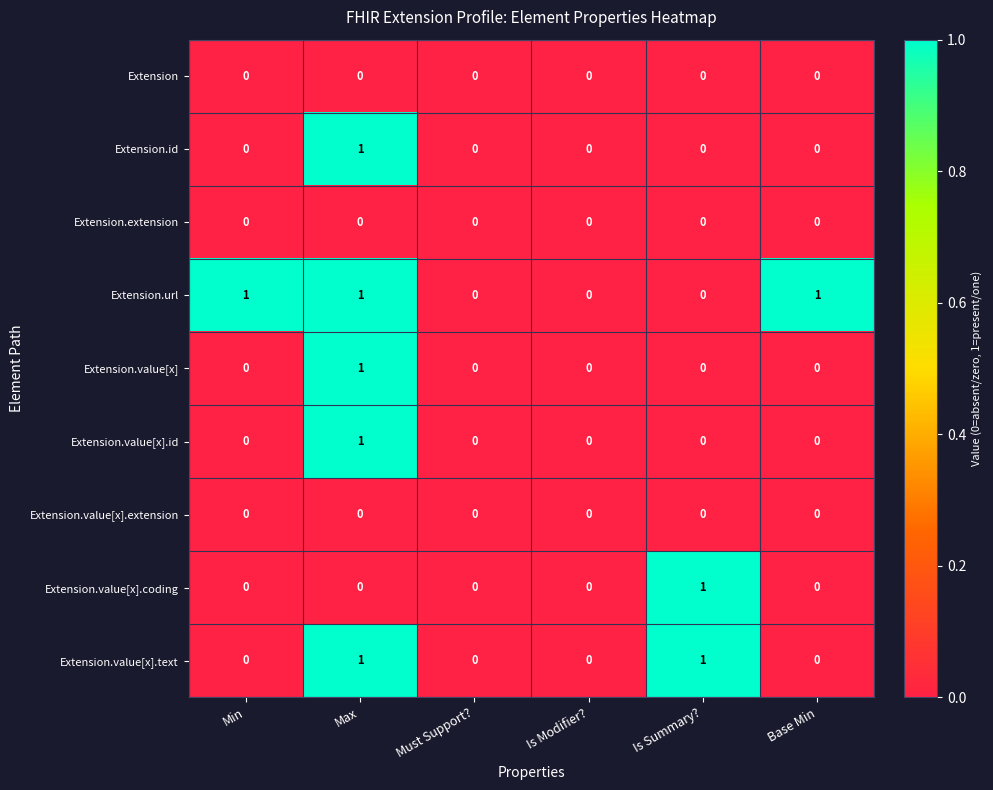

Count the Extension.value[x].text values in the range 0 to 1.

6